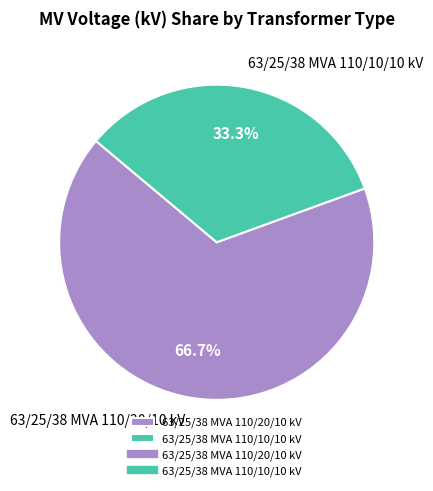

What is the largest slice in the pie chart?

63/25/38 MVA 110/20/10 kV